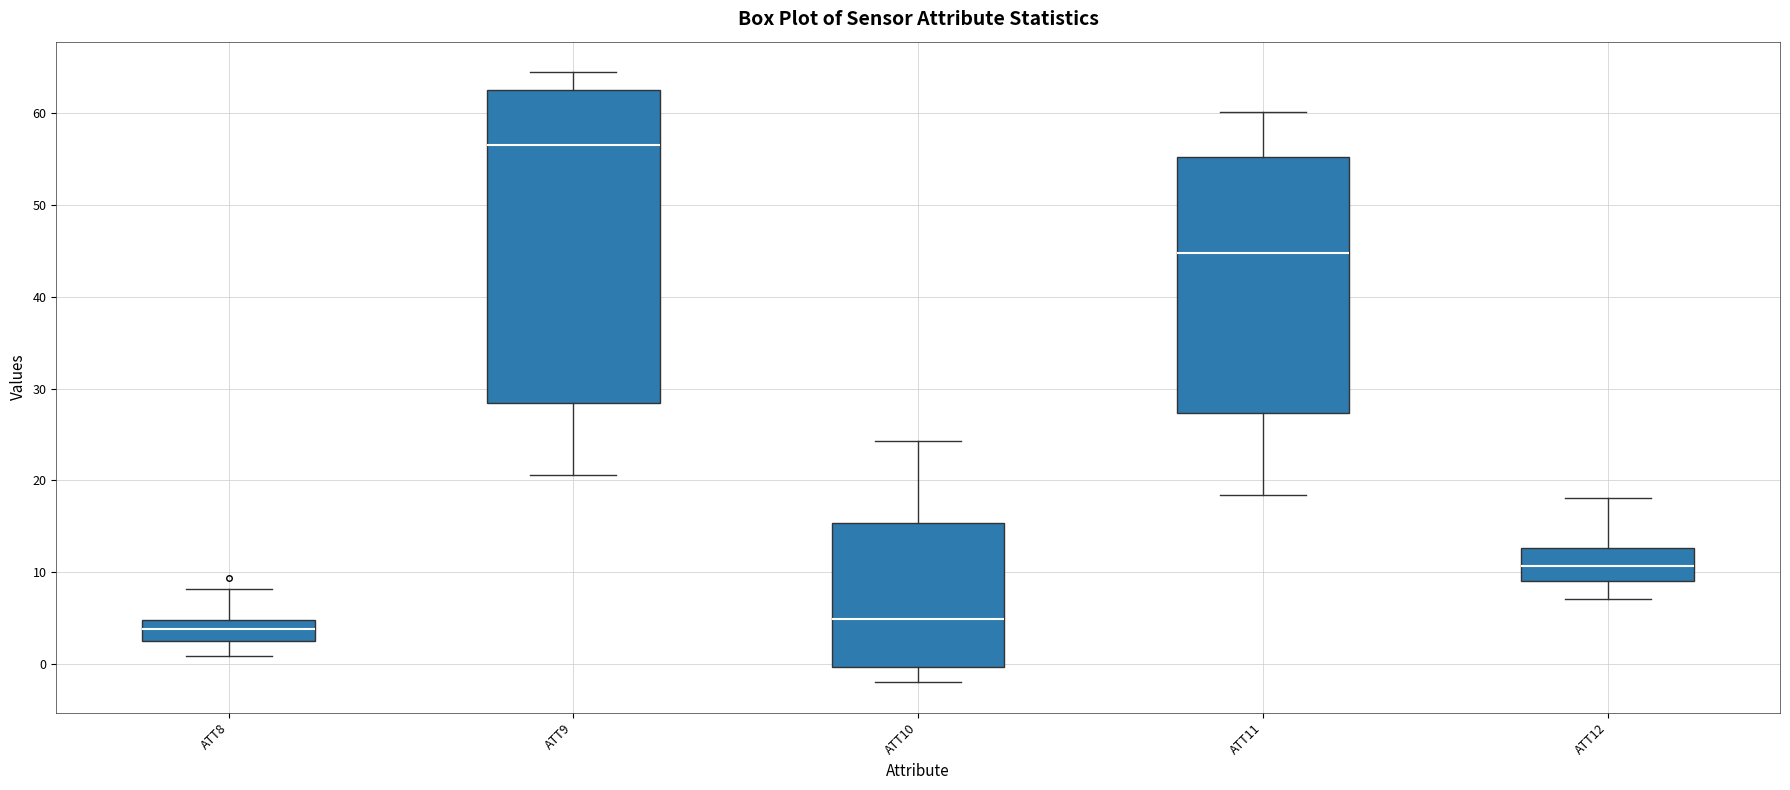

Reading left to right, read every box against the y-axis: the position of its median line, the range the box covers, and the ends of its whiskers. The values are not printed on the chart, so give them approximately, as read against the axis.

ATT8: median 4, box 3 to 5, whiskers 1 to 8
ATT9: median 56, box 28 to 62, whiskers 21 to 64
ATT10: median 5, box 0 to 15, whiskers -2 to 24
ATT11: median 45, box 27 to 55, whiskers 18 to 60
ATT12: median 11, box 9 to 13, whiskers 7 to 18